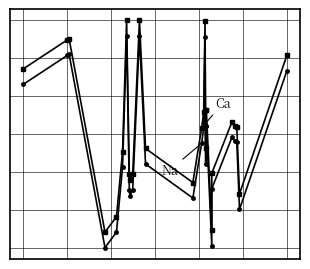

How many values in the Ca series exceed 338?

12